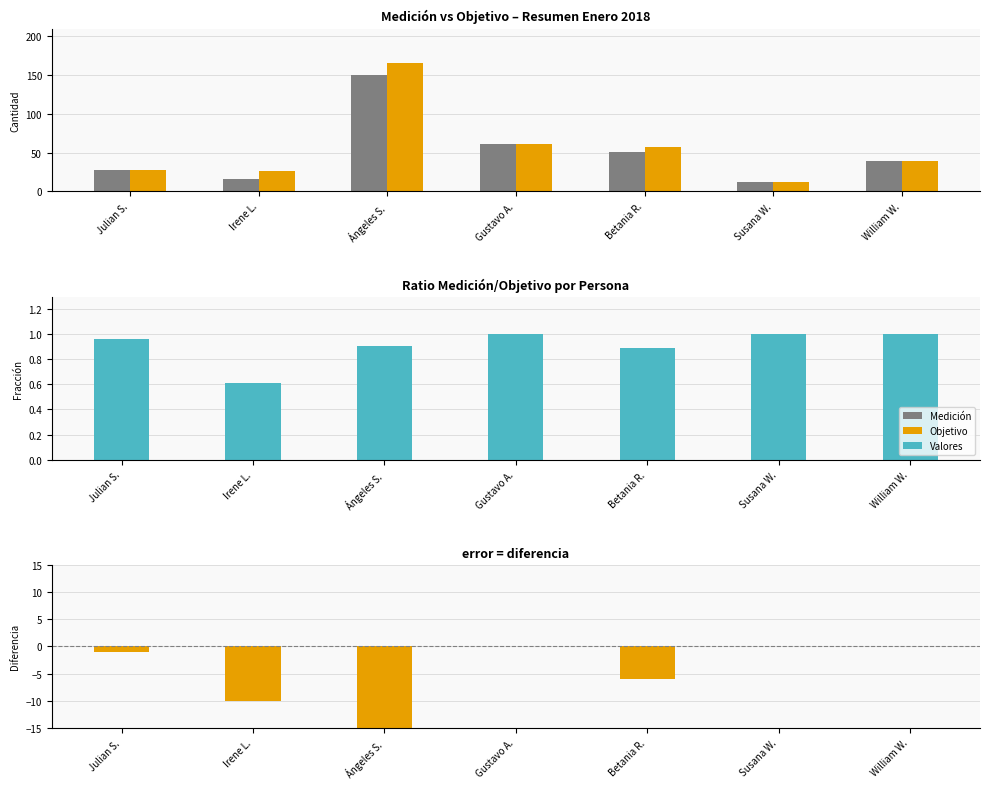

Rank the series by their maximum value, from highest to lowest.

Objetivo, Medición, Valores, Diferencia (Medición - Objetivo)